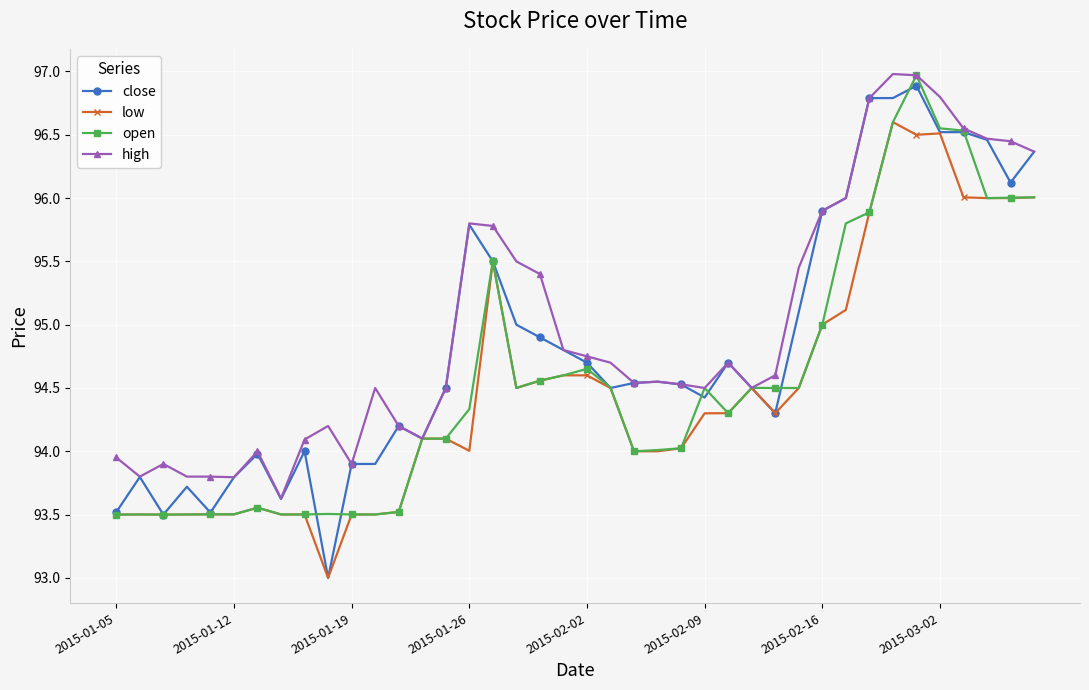

What is the maximum value for close?

96.9